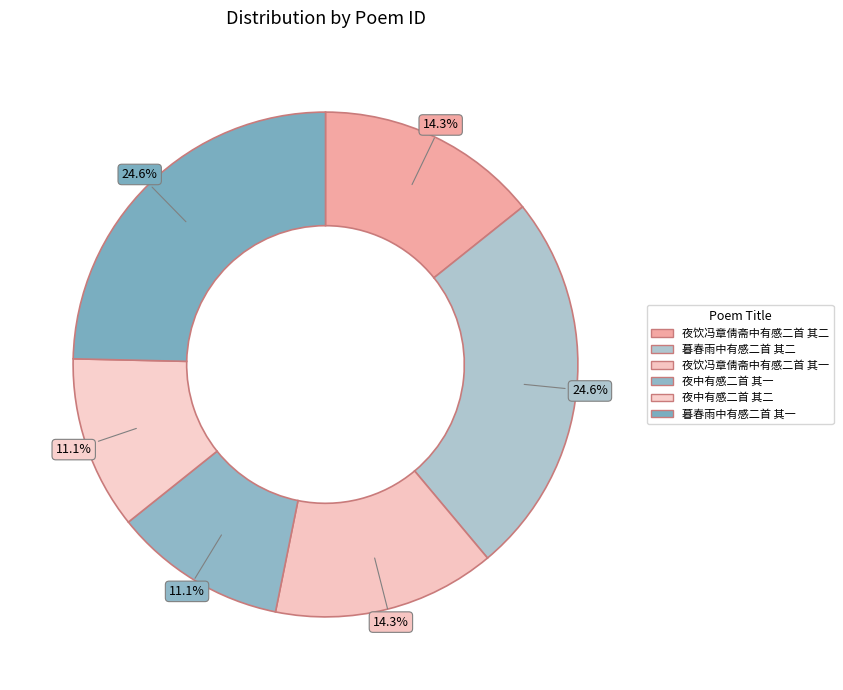

Is there any slice that represents more than half of the pie?

No